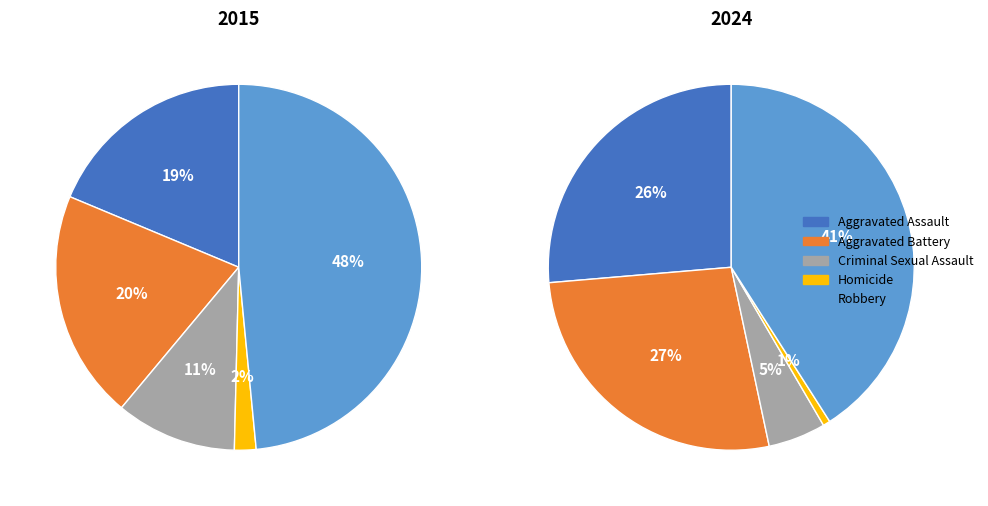

Count the number of slices in the pie.

5